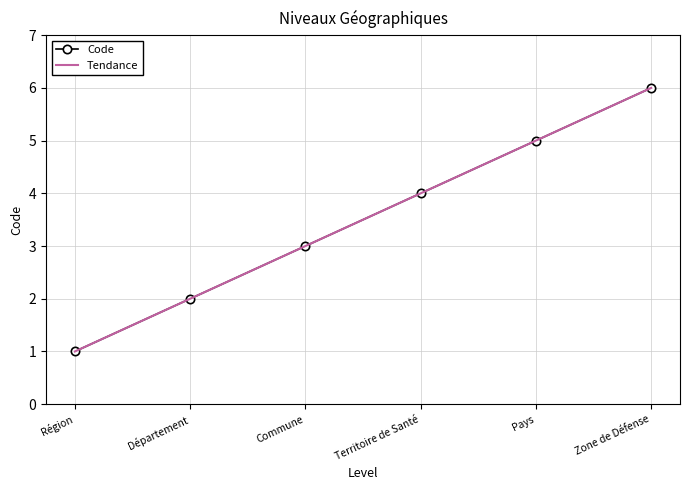

Where does the data first go above 4?

Pays